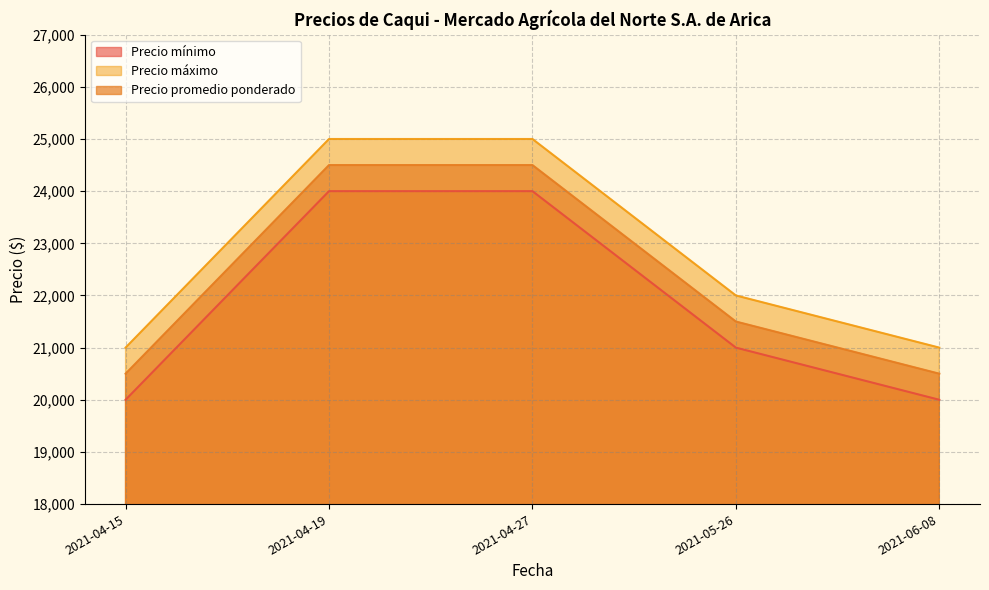

How many lines are shown in the chart?

3